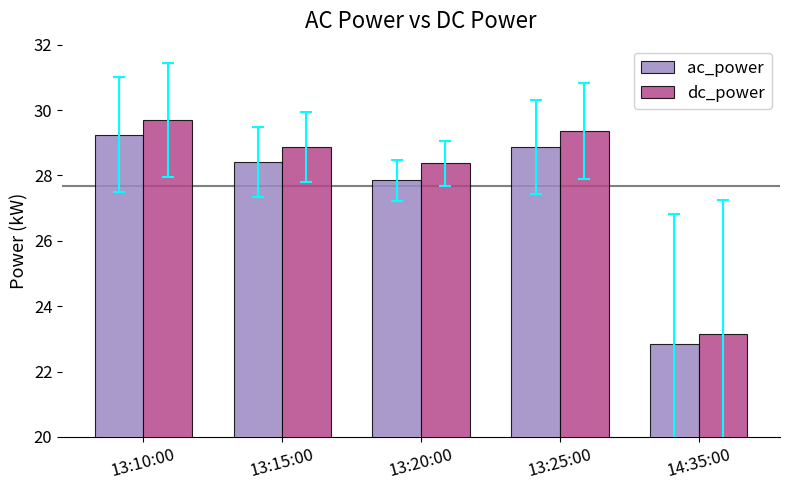

Which series has the largest total across all categories?

dc_power